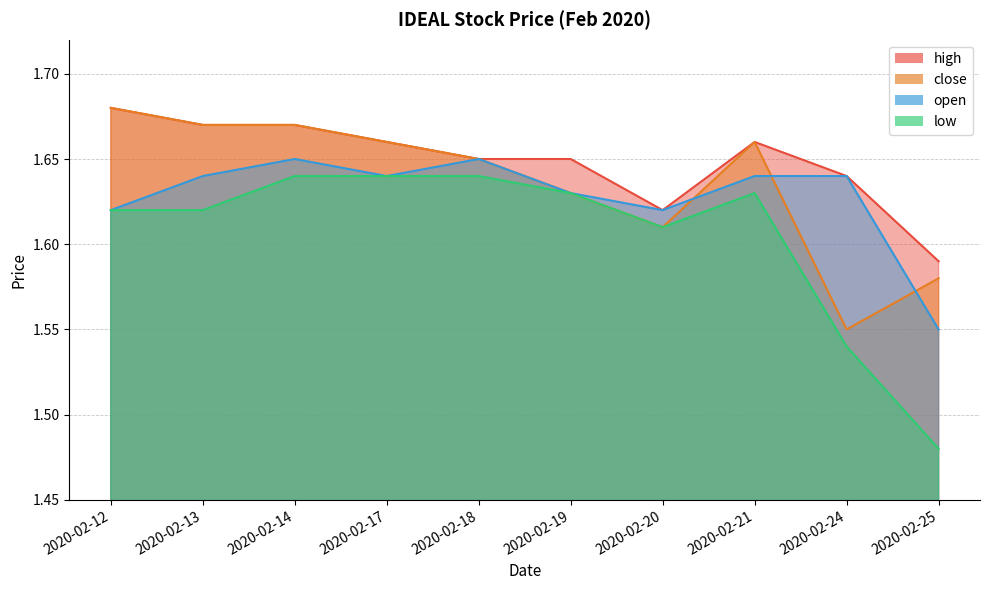

Does the chart display data point markers on the line(s)?

No